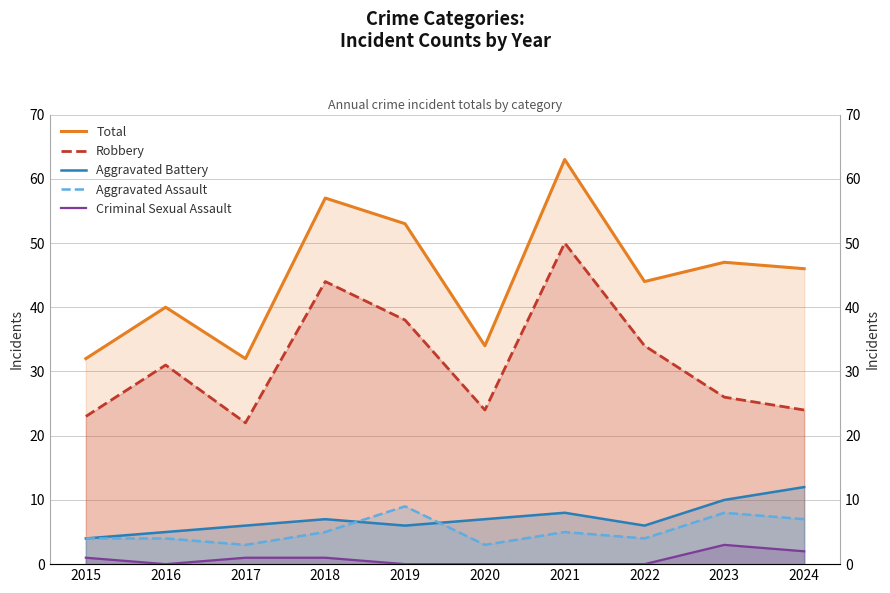

At which category does the chart reach its minimum across all series?

2016